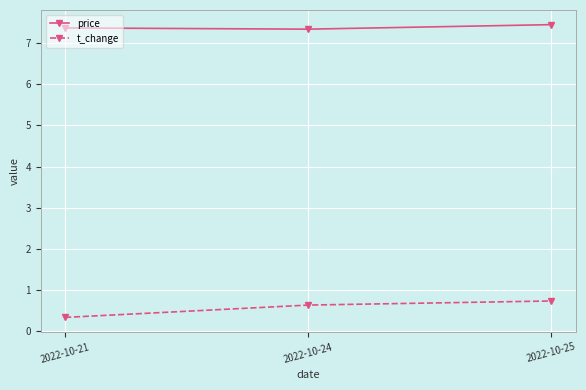

Does the chart display data point markers on the line(s)?

Yes